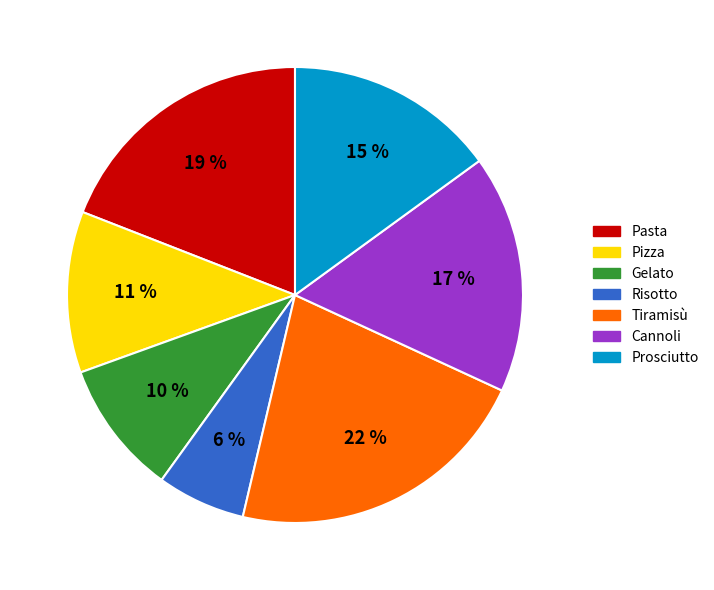

Do Risotto and Gelato together represent more than half of the pie?

No